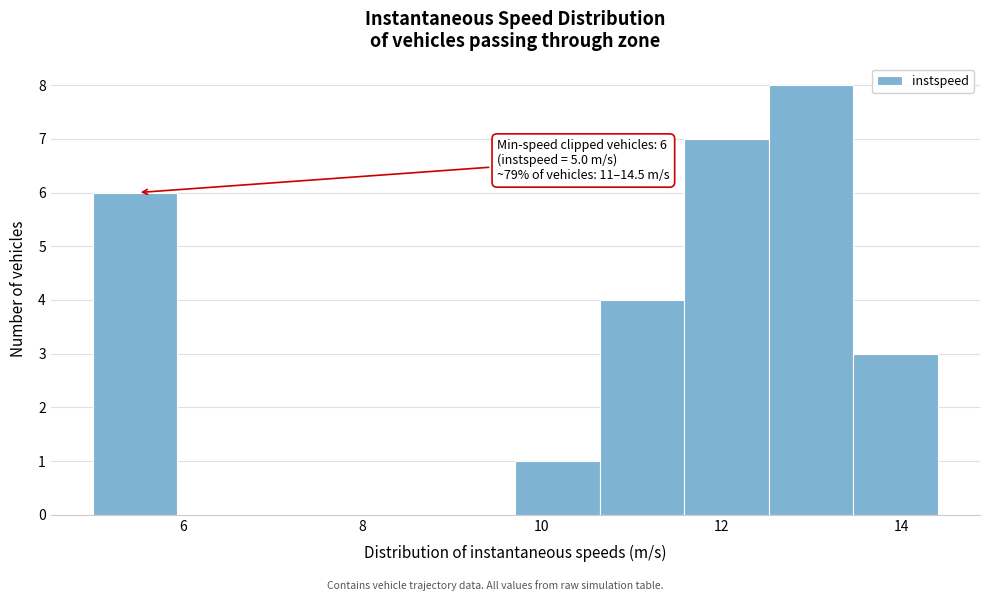

Over which range of the x-axis is the bar tallest?

12.6 to 13.4